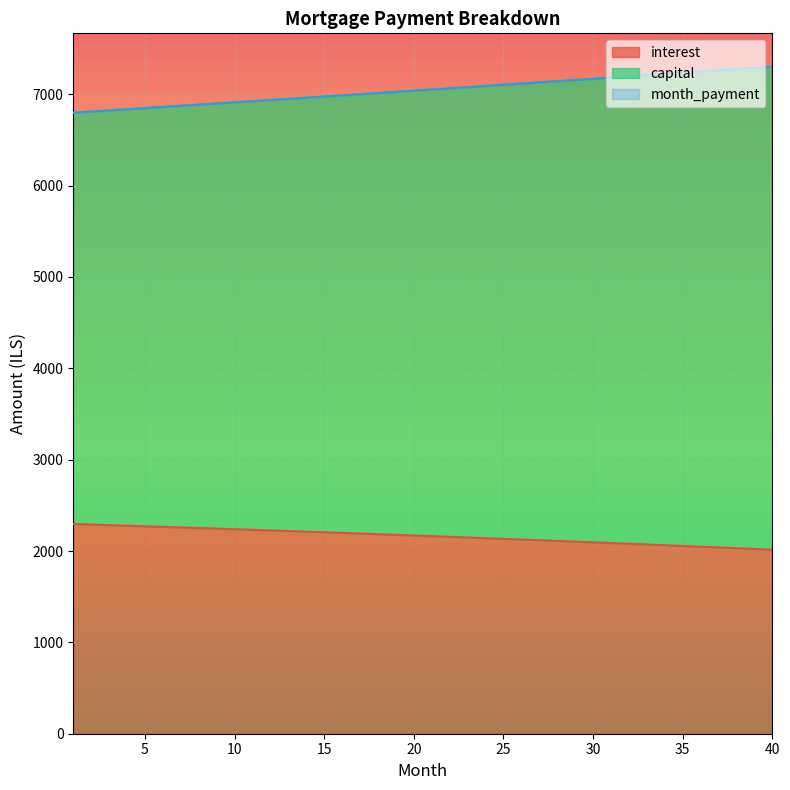

True or false: month_payment has more than 1 points higher than both neighbors.

False